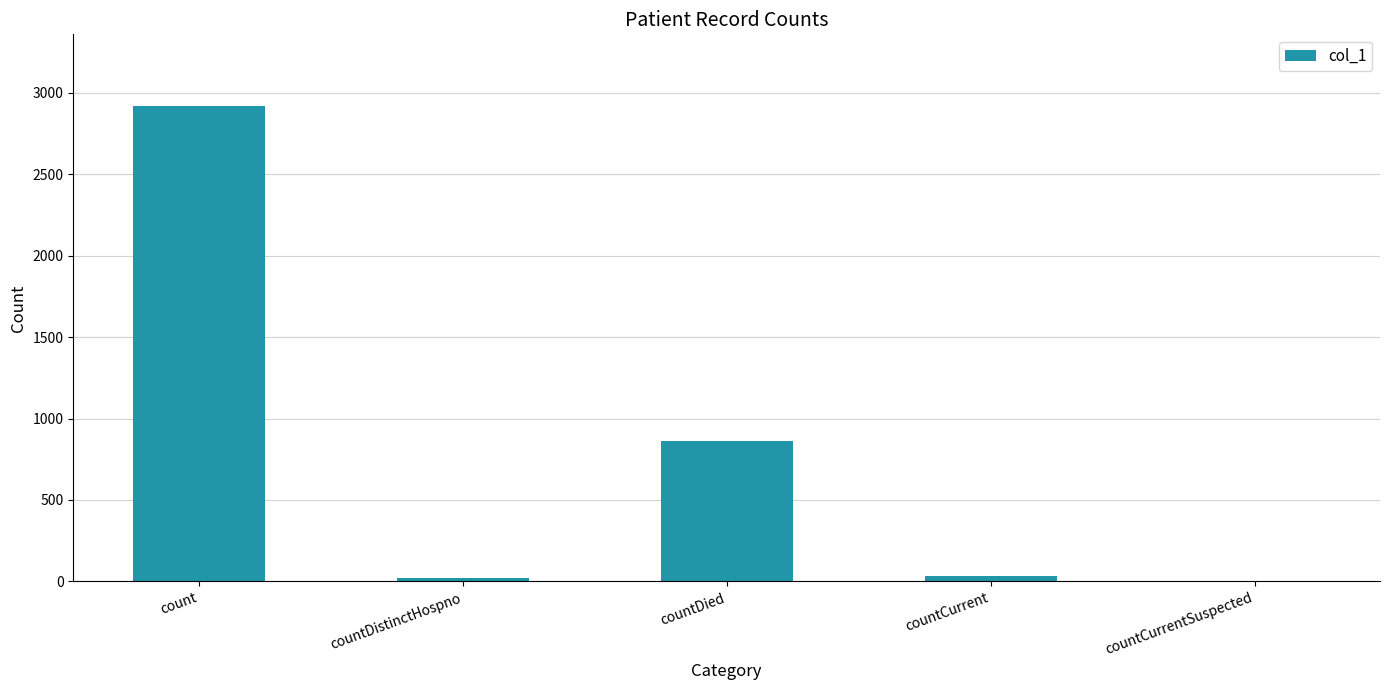

How many data points does each series have?

5